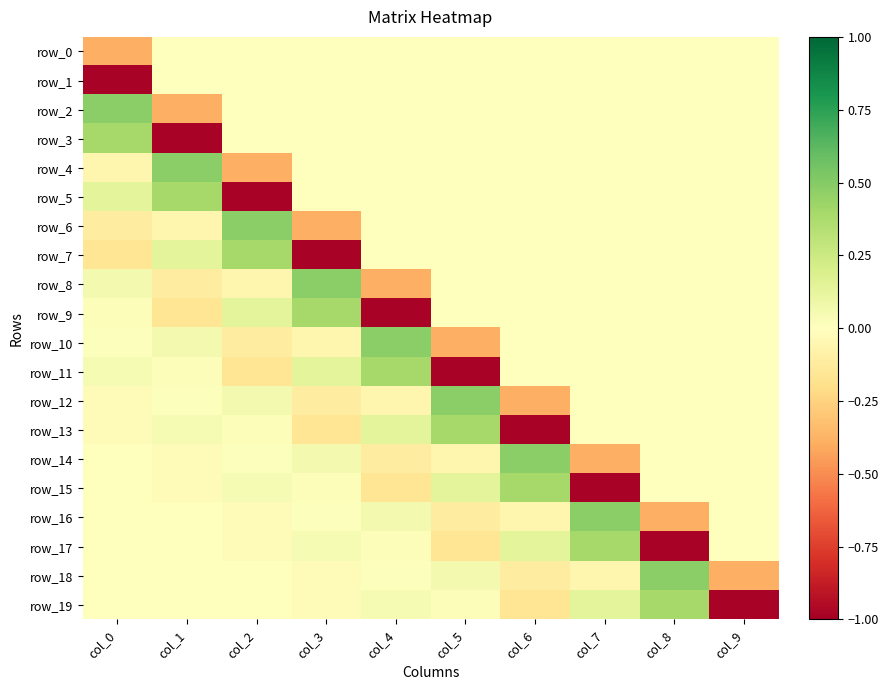

Which has a higher value, col_9 or col_2?

col_9